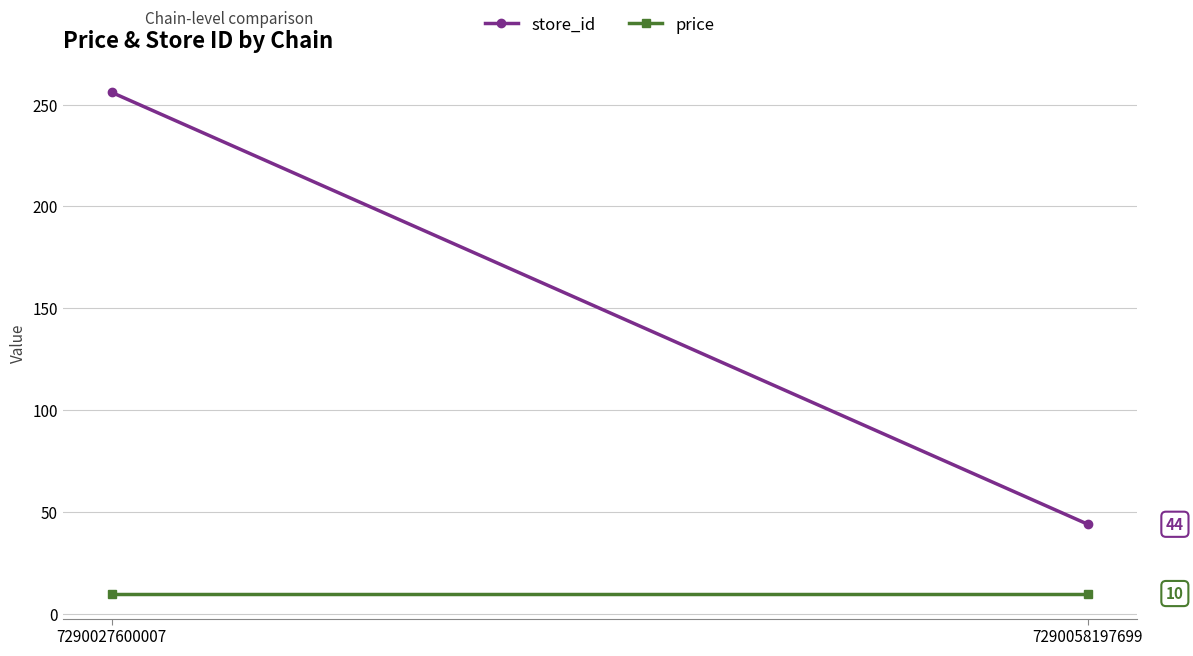

What is the difference between the store_id values at 7290027600007 and 7290058197699?

212